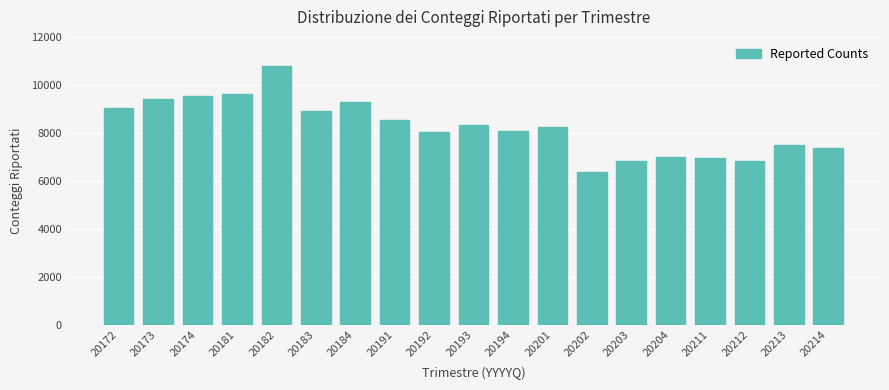

True or false: the data shows 8039 at 20192.

True